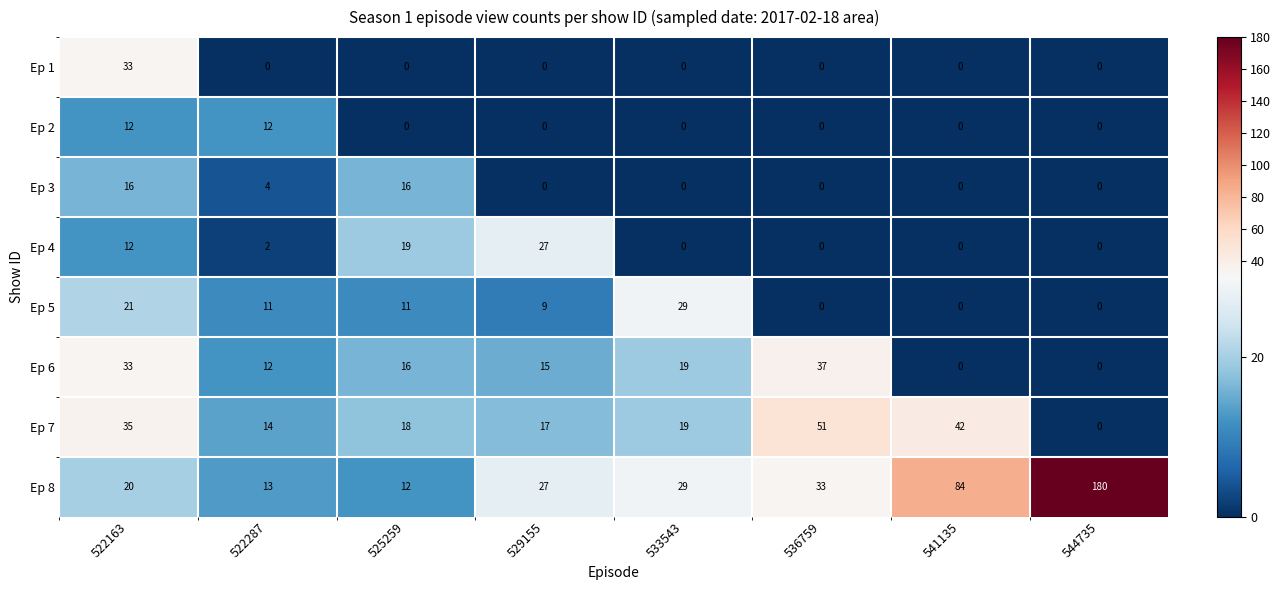

True or false: Ep 8 has a value of 324 at 544735.

False